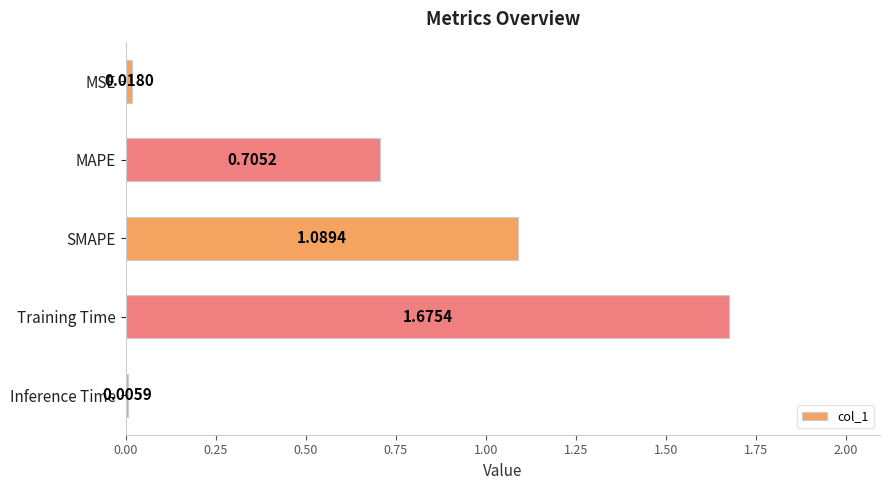

Which category has the highest value across all series?

Training Time